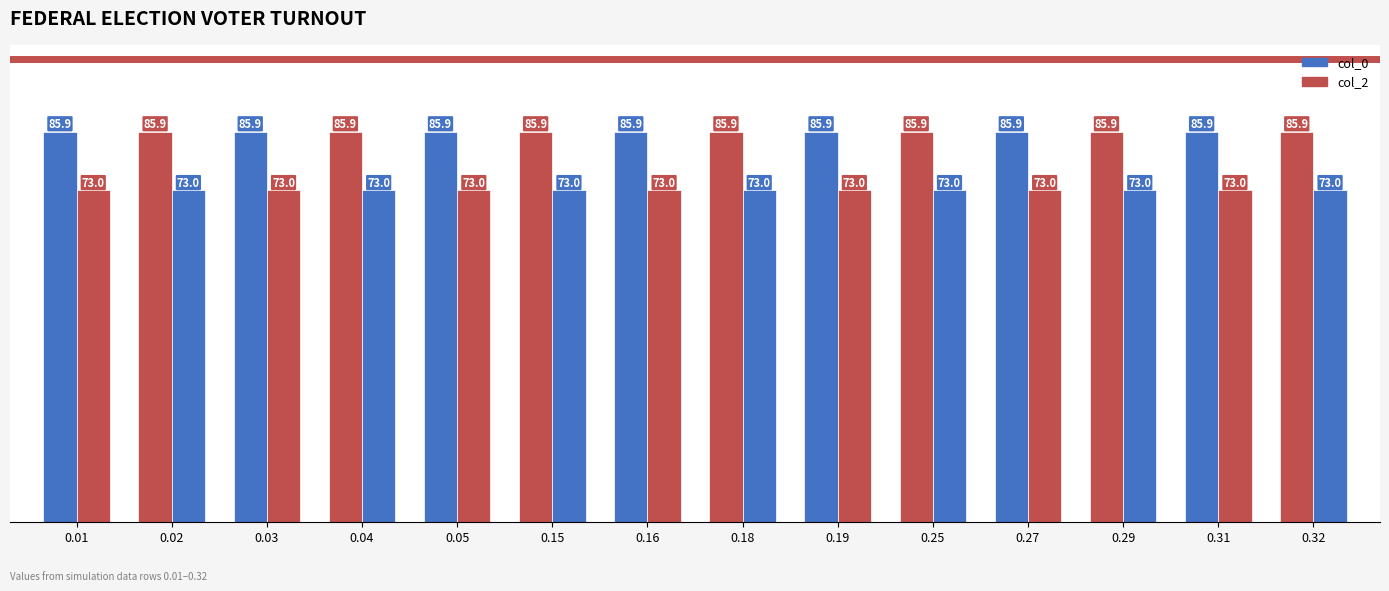

Count the number of categories in the chart.

14